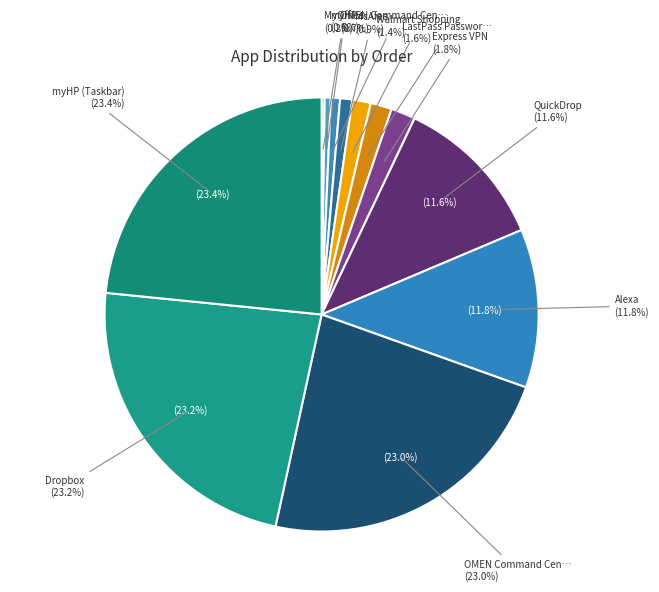

What percentage is the Dropbox slice, to the nearest percent?

23%